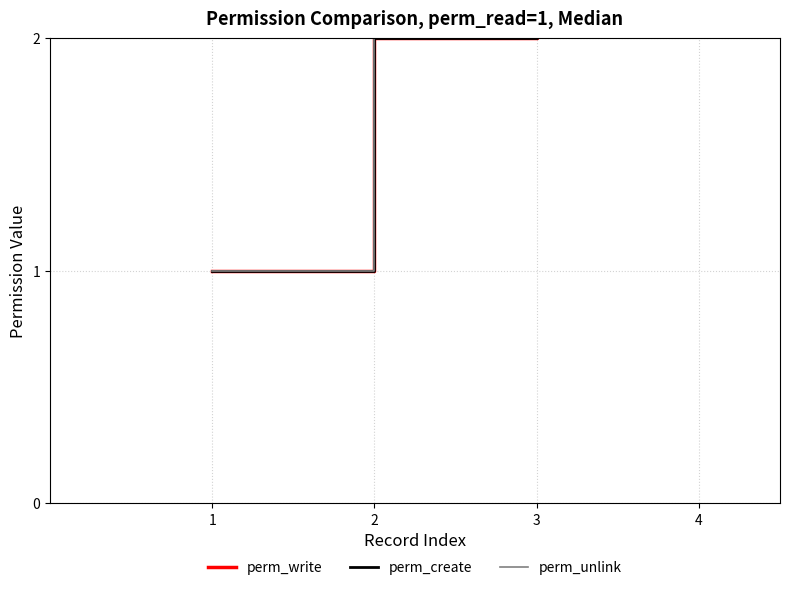

The value of perm_create at 4 is 2. True or false?

False